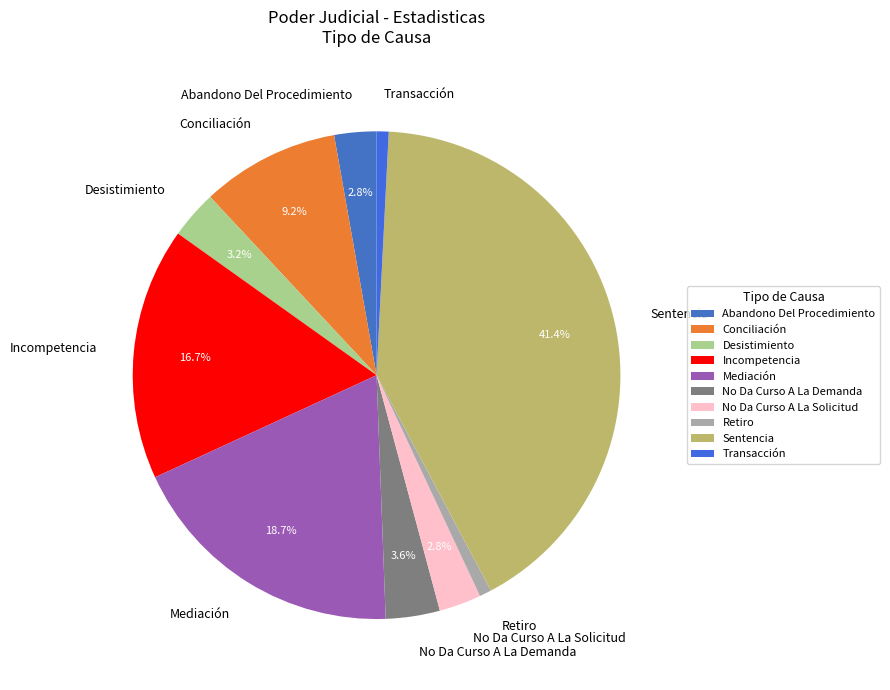

To the nearest percent, what percentage of the pie is No Da Curso A La Solicitud?

3%